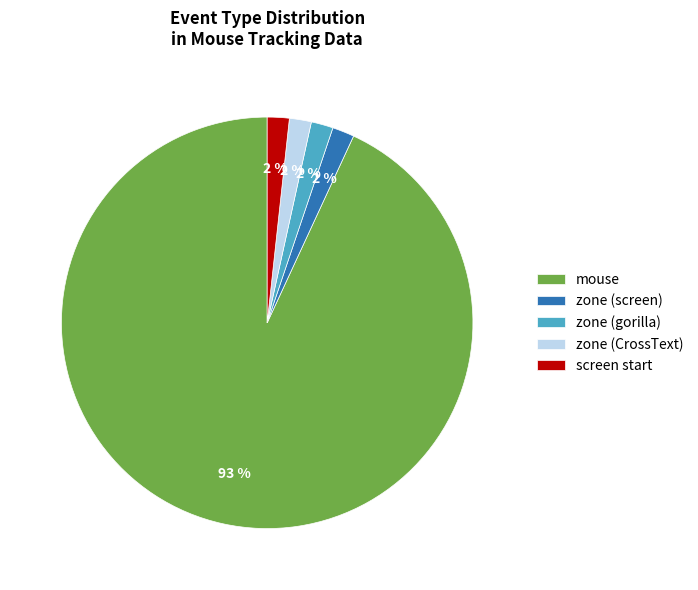

Is the sum of mouse and zone (CrossText) greater than half?

Yes